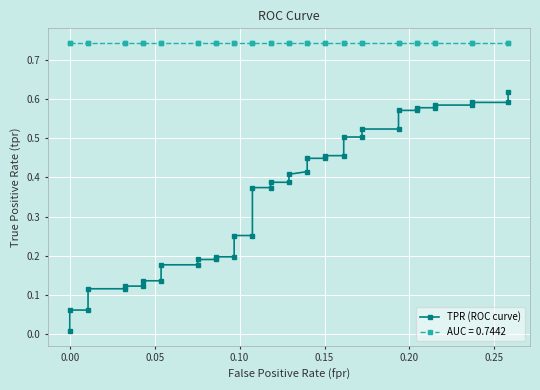

How many data points does each series have?

40